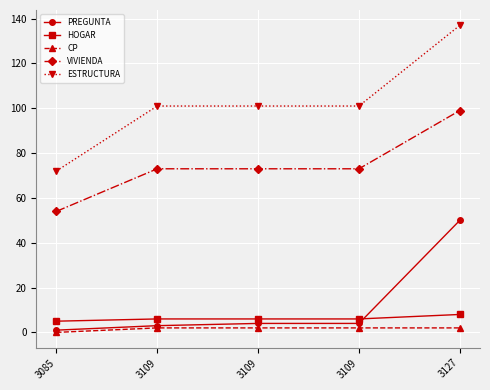

Does the chart have visible grid lines?

Yes